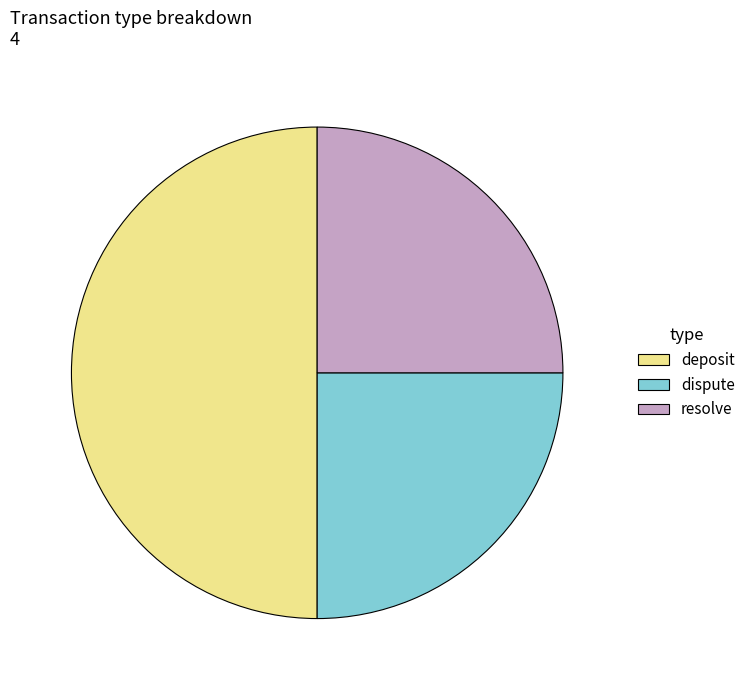

How many segments does this pie chart have?

3